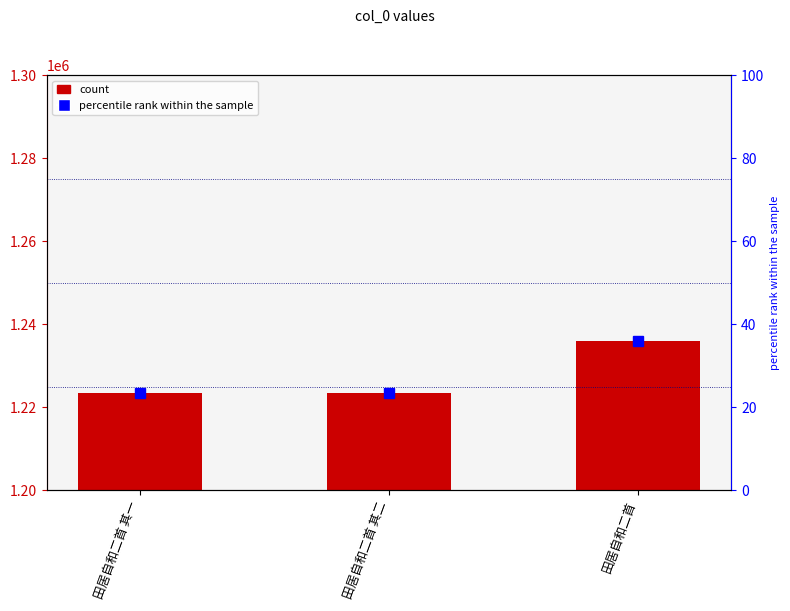

Reading left to right, extract all data points from this chart.

田居自和二首 其一=1223525	田居自和二首 其二=1223526	田居自和二首=1236045